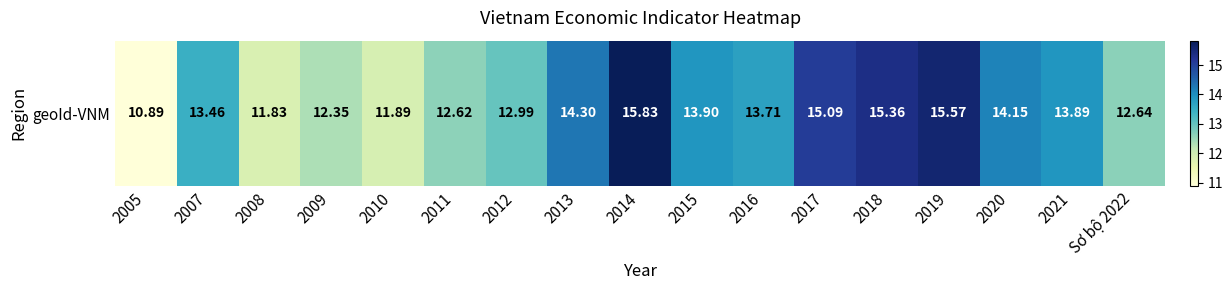

True or false: the data shows 13.9 at 2021.

True